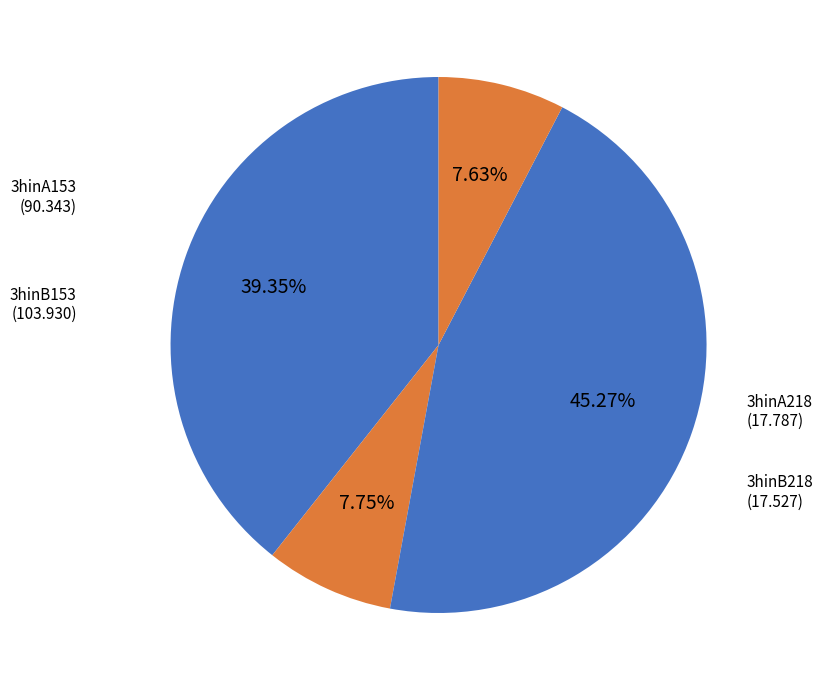

Which slice is the largest?

3hinB153